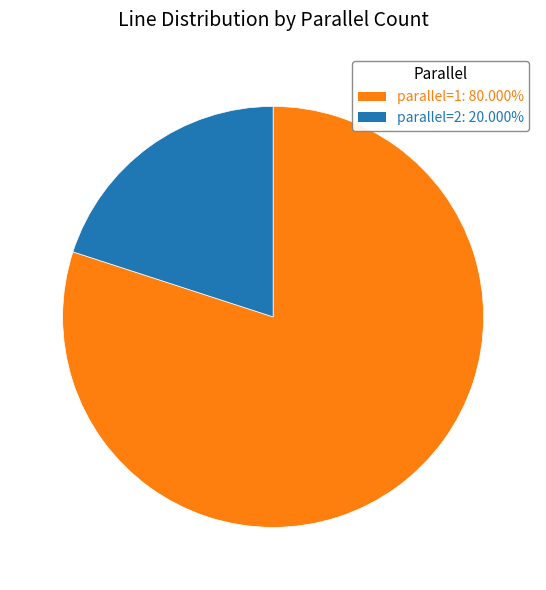

Is it true that parallel=2 is 20% of the pie?

True